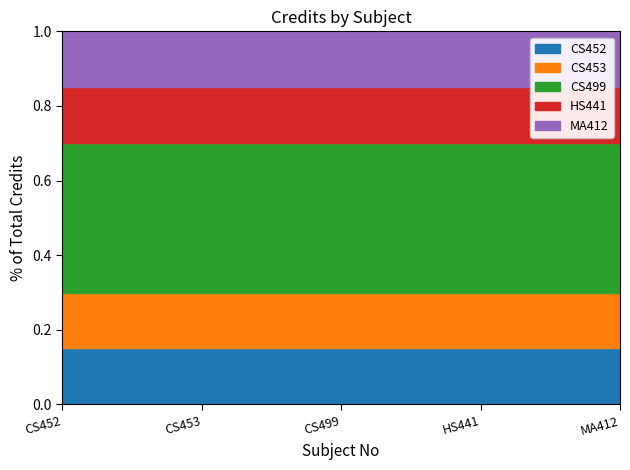

What position from the left is CS452?

1